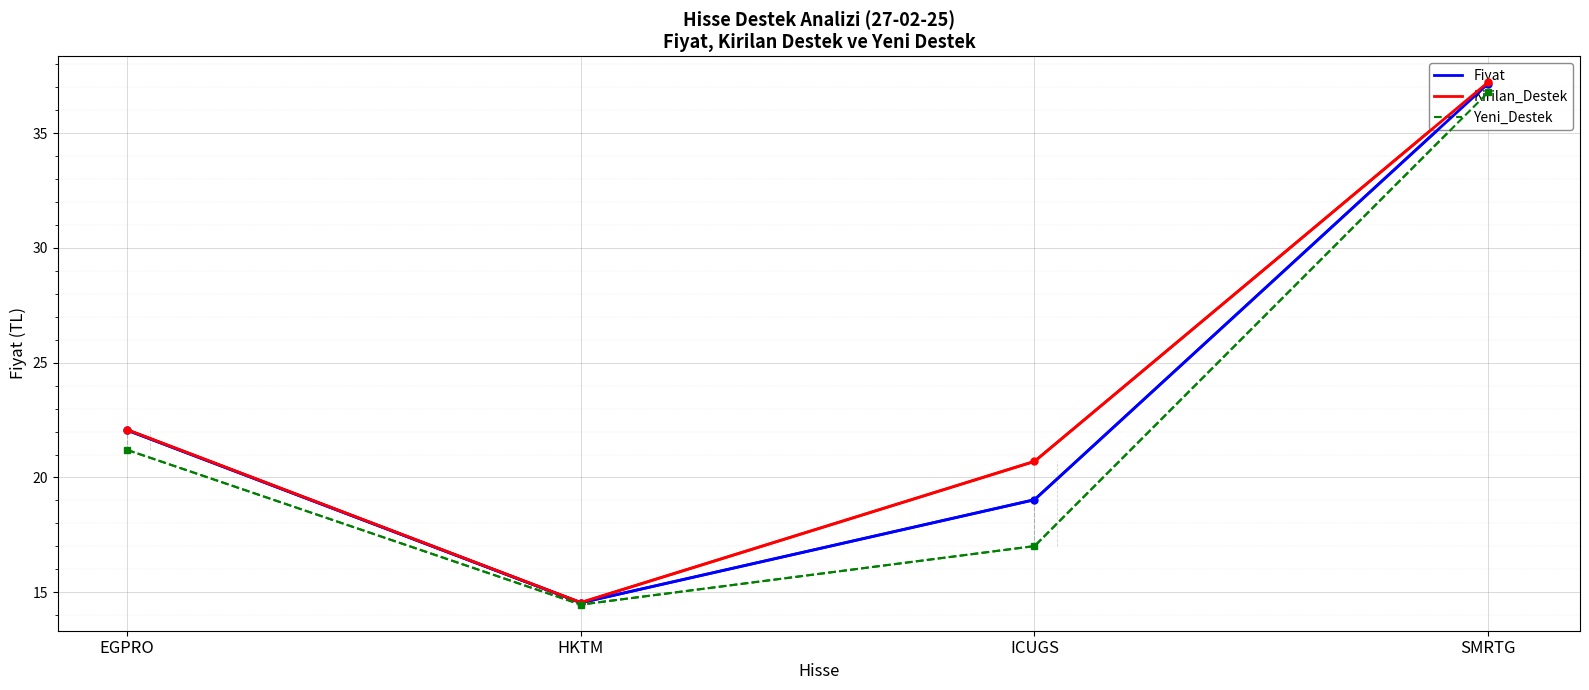

True or false: Yeni_Destek has a value of 7.2 at HKTM.

False